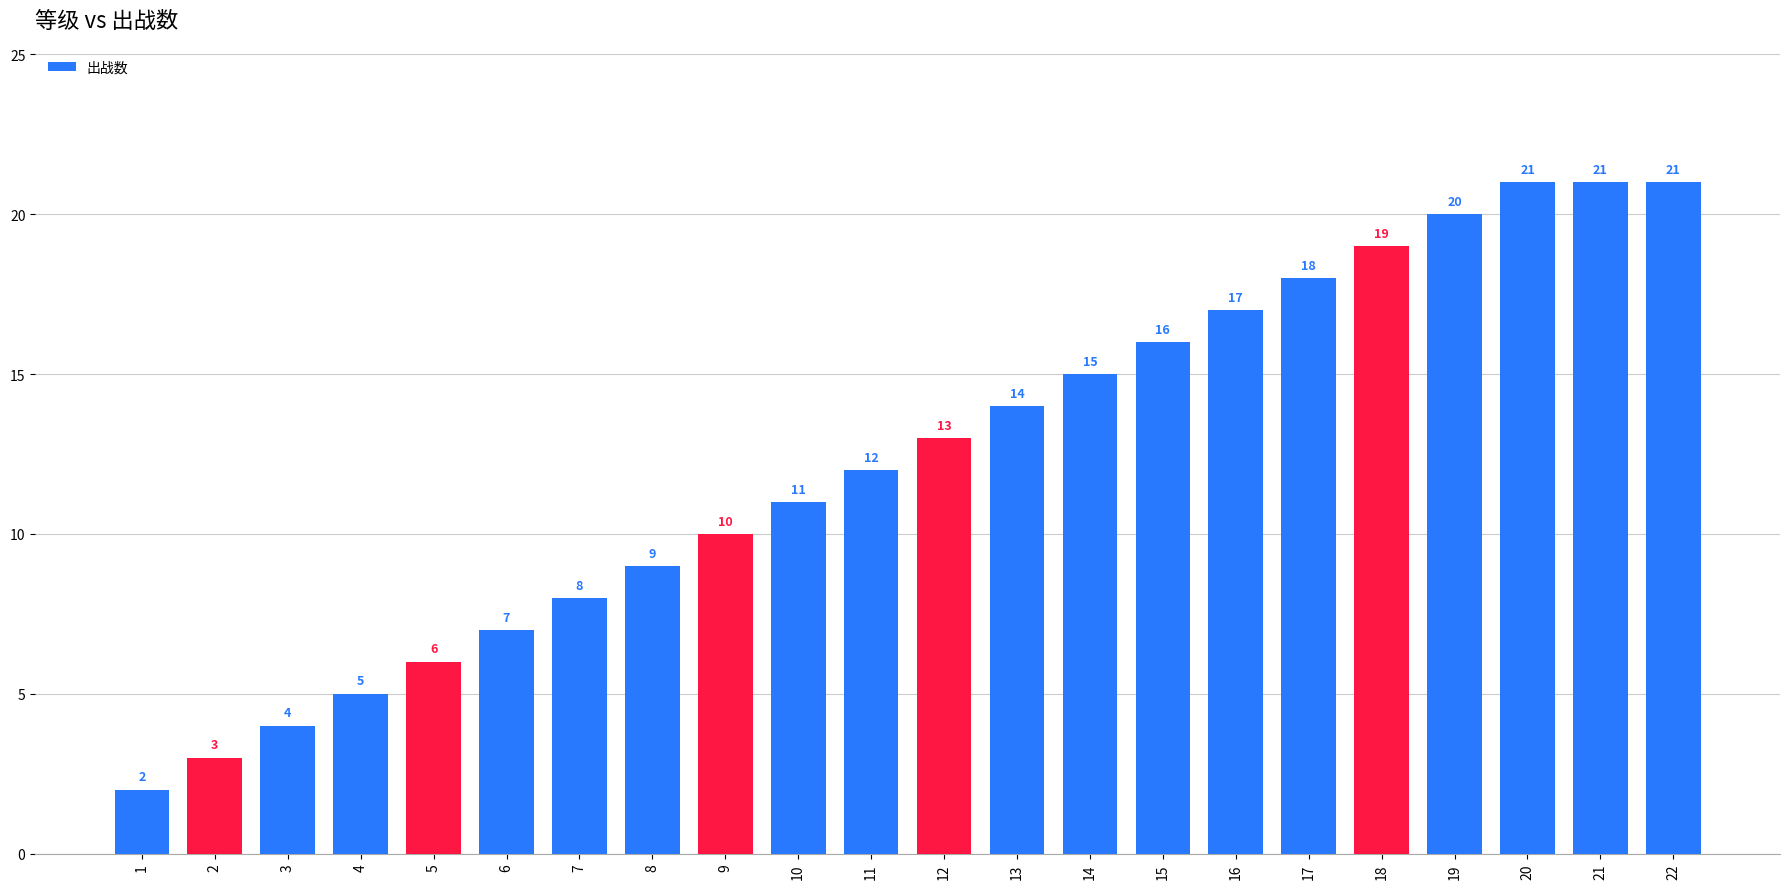

What is the sum of all values?

272